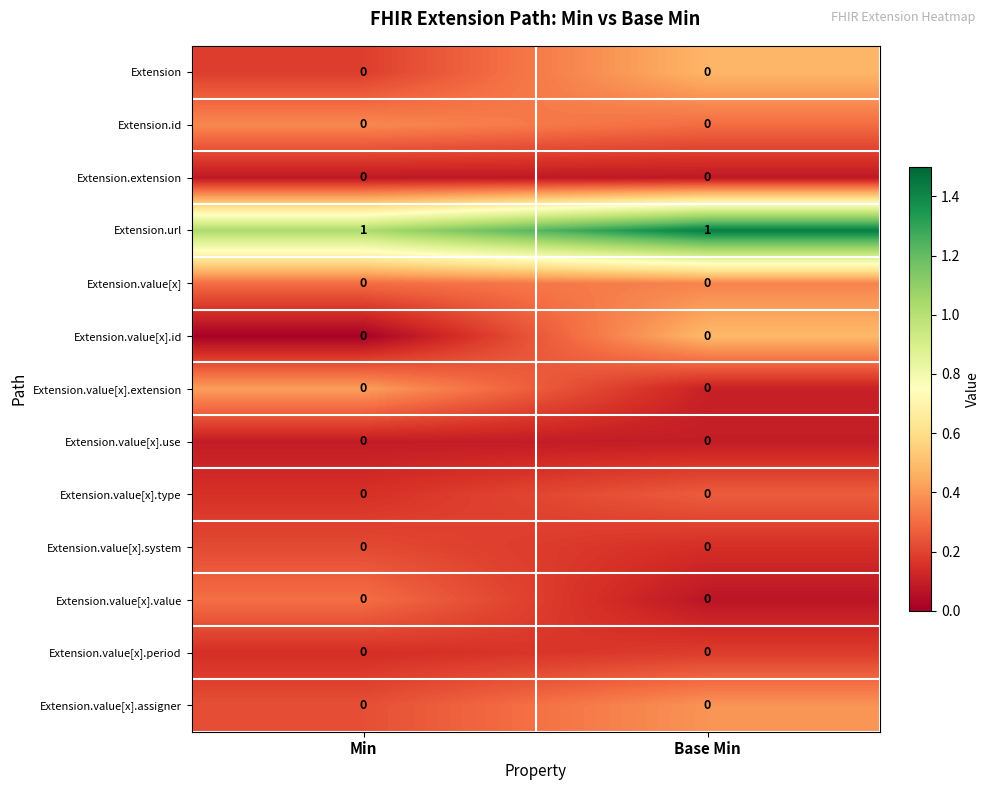

Reading left to right, what are all the values shown in this chart?

Extension: Min=0	Base Min=0
Extension.id: Min=0	Base Min=0
Extension.extension: Min=0	Base Min=0
Extension.url: Min=1	Base Min=1
Extension.value[x]: Min=0	Base Min=0
Extension.value[x].id: Min=0	Base Min=0
Extension.value[x].extension: Min=0	Base Min=0
Extension.value[x].use: Min=0	Base Min=0
Extension.value[x].type: Min=0	Base Min=0
Extension.value[x].system: Min=0	Base Min=0
Extension.value[x].value: Min=0	Base Min=0
Extension.value[x].period: Min=0	Base Min=0
Extension.value[x].assigner: Min=0	Base Min=0